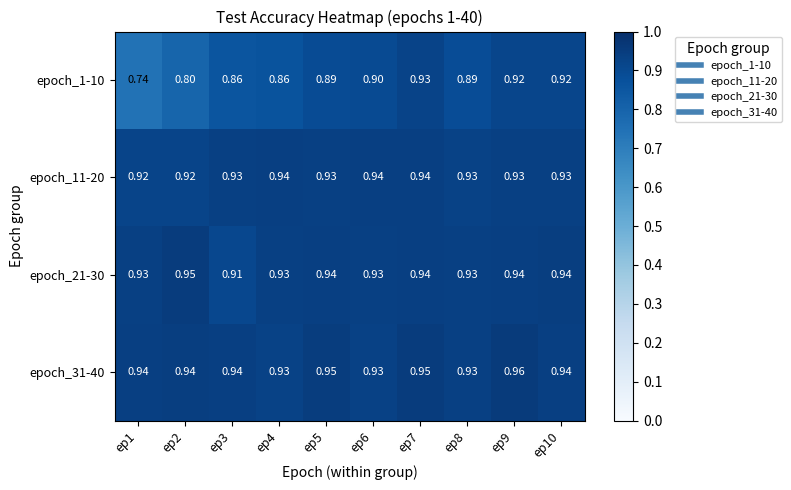

How many series are shown in this chart?

4